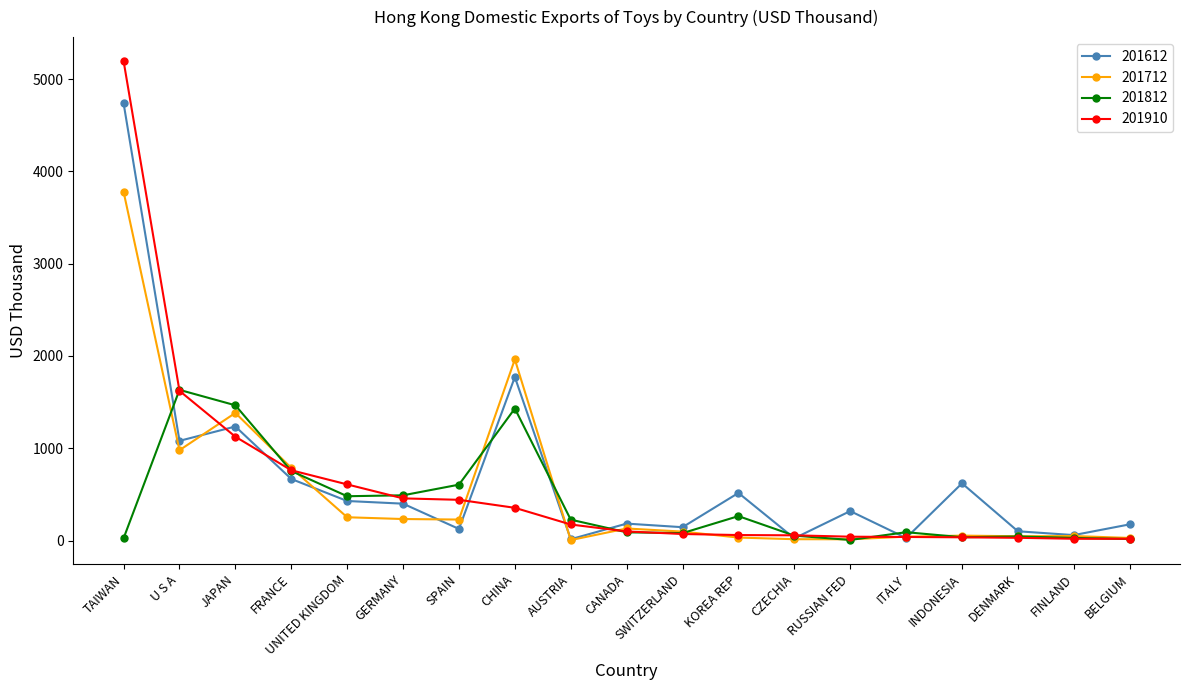

Is the value of 201612 at KOREA REP greater than the value of 201712 at DENMARK?

Yes